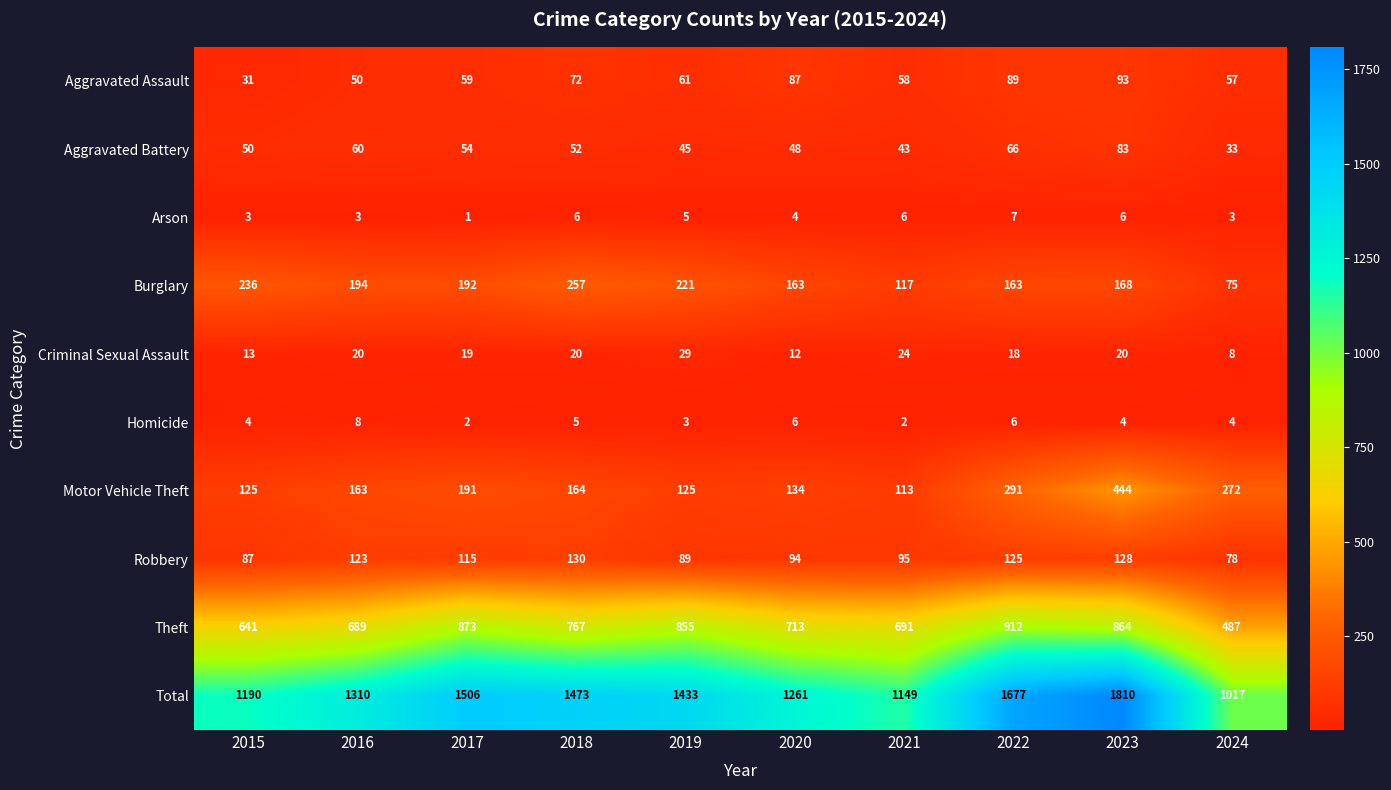

What is the average value of the Burglary series?

179